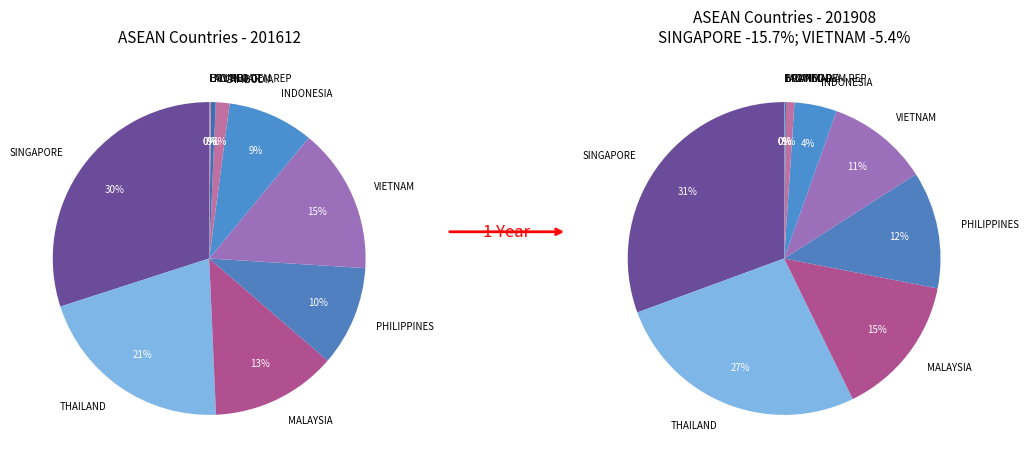

How many slices are in this pie chart?

10